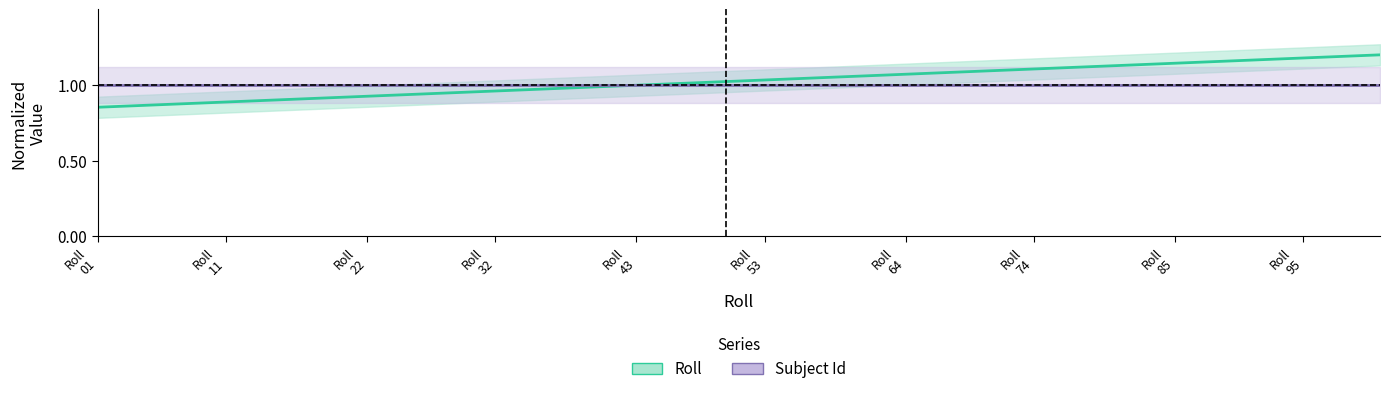

What is the maximum value for Subject Id?

1.0